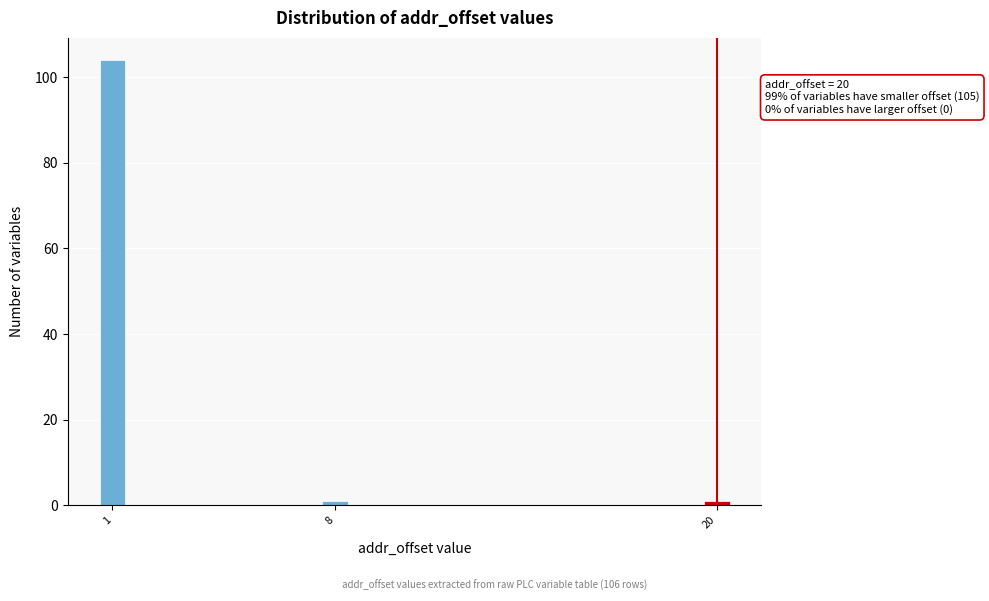

Reading left to right, what are all the values shown in this chart?

104	1	1